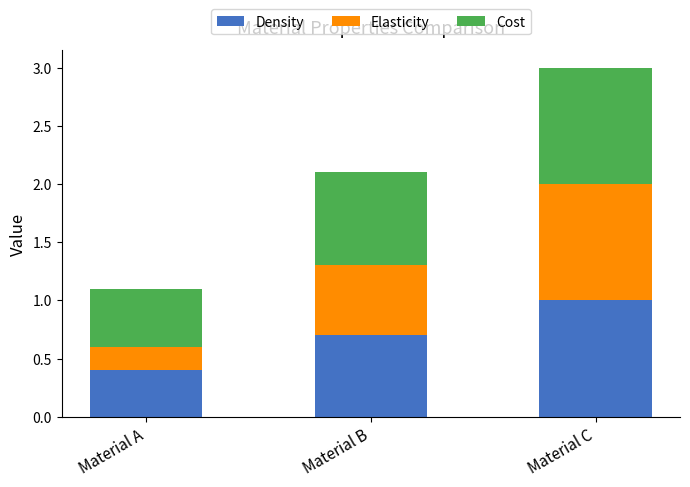

How many bars are there in total?

3